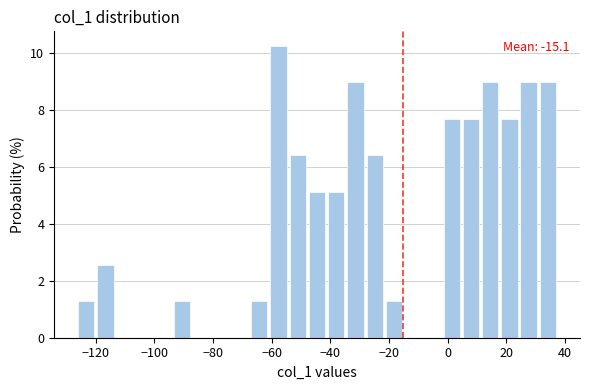

Around what value on the x-axis is the tallest bar? Give the approximate position of its centre, as read against the axis.

-58